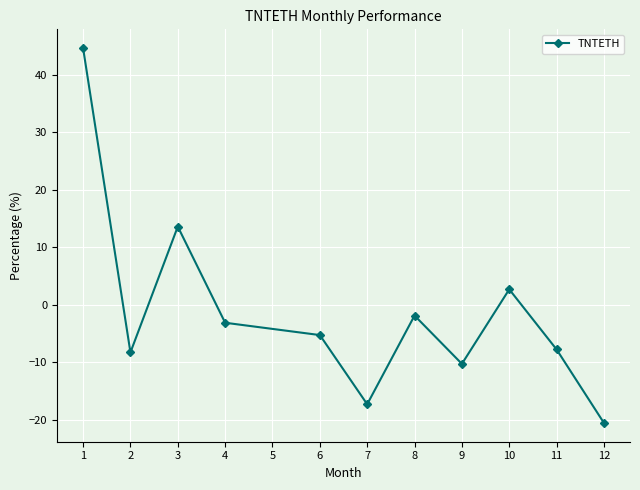

How many data points does each series have?

11